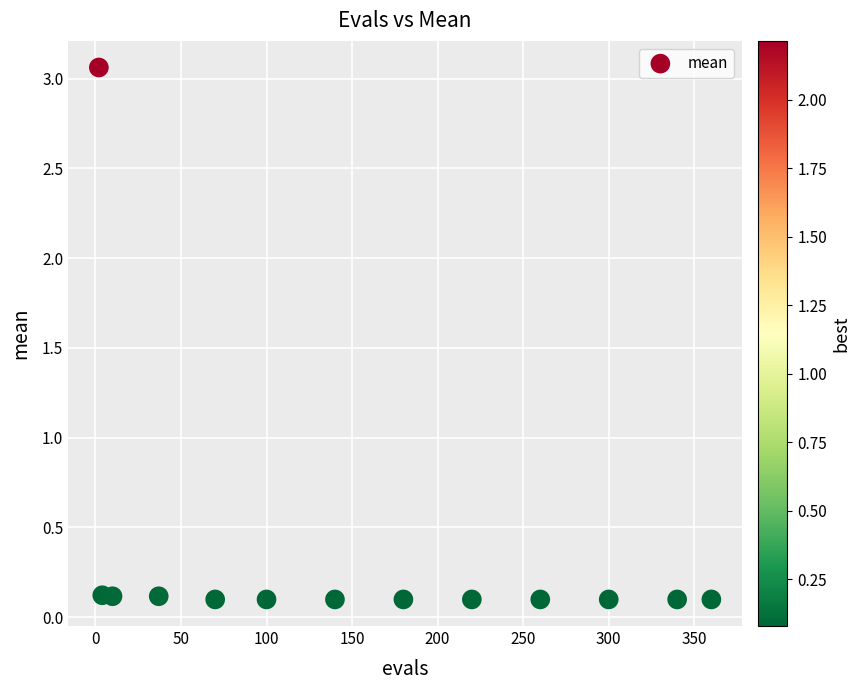

What is the range of Y values (max minus min)?

3.0